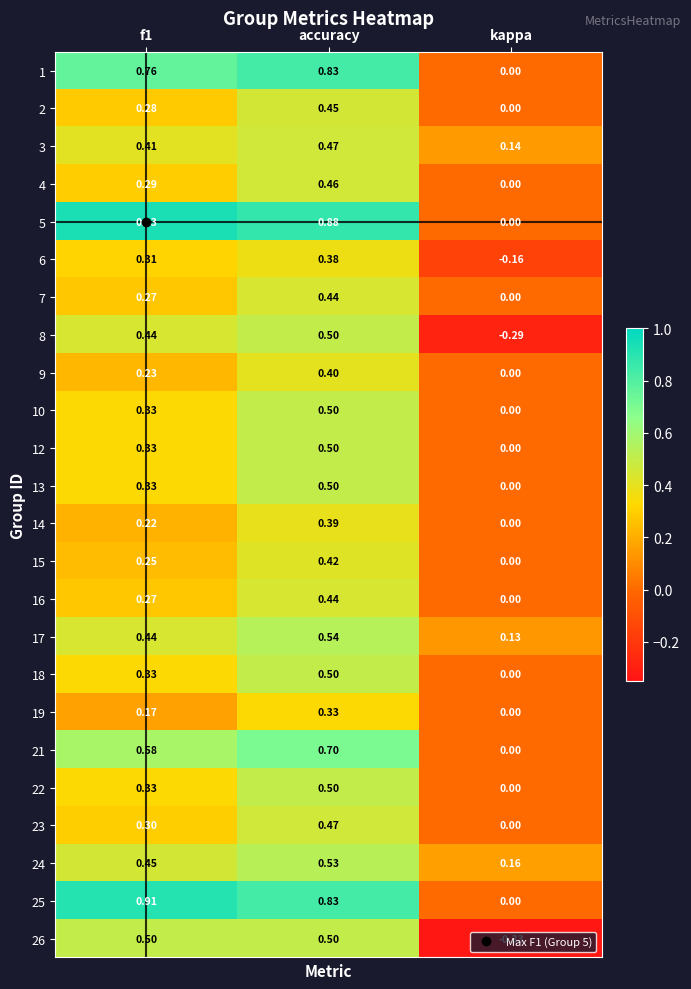

Is the value of 18 at f1 greater than the value of 9 at accuracy?

No